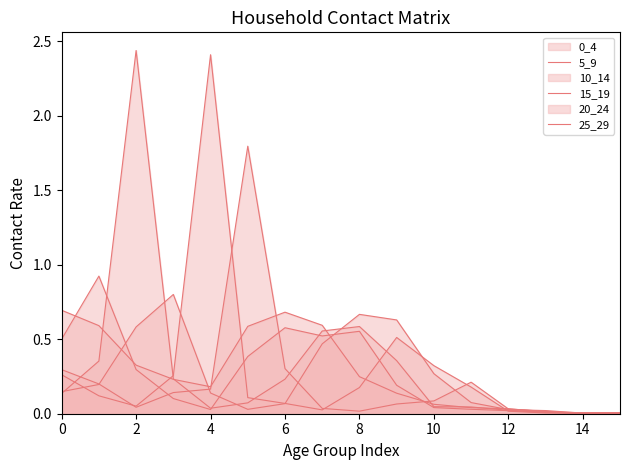

Which series has the widest spread of values?

10_14